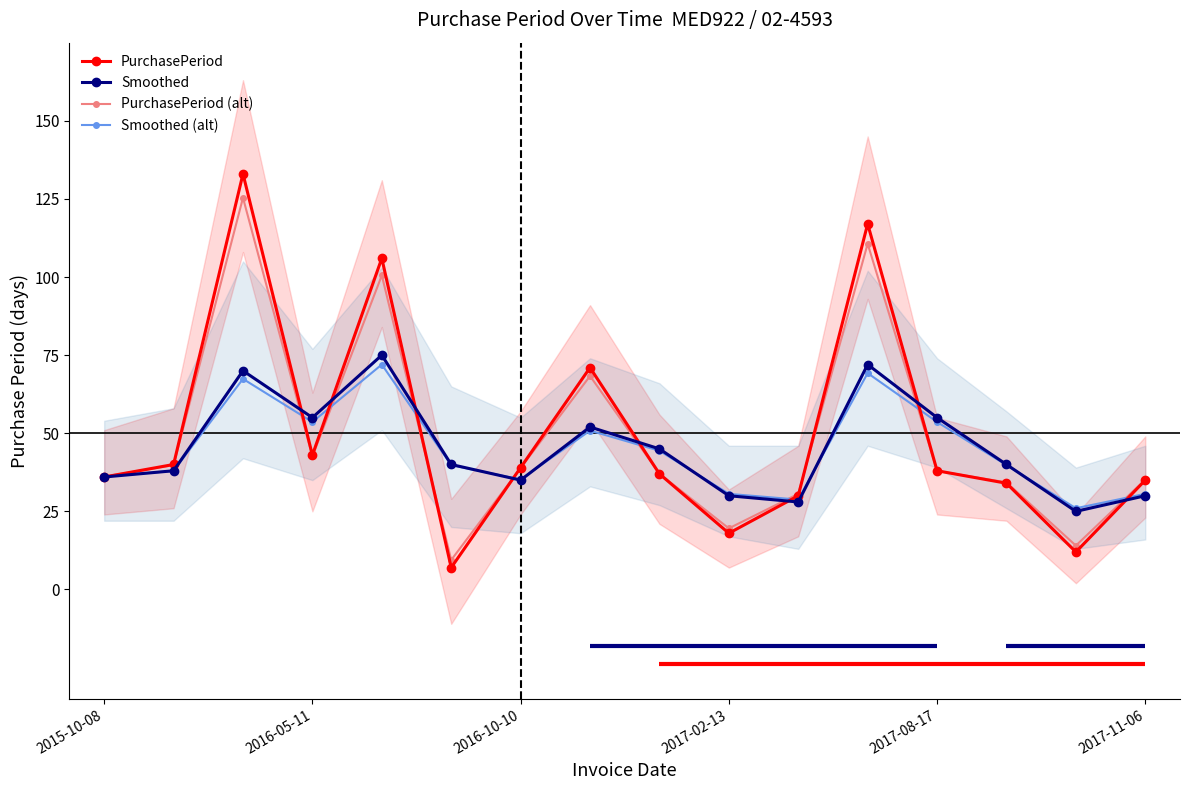

Which series has the largest total across all categories?

PurchasePeriod